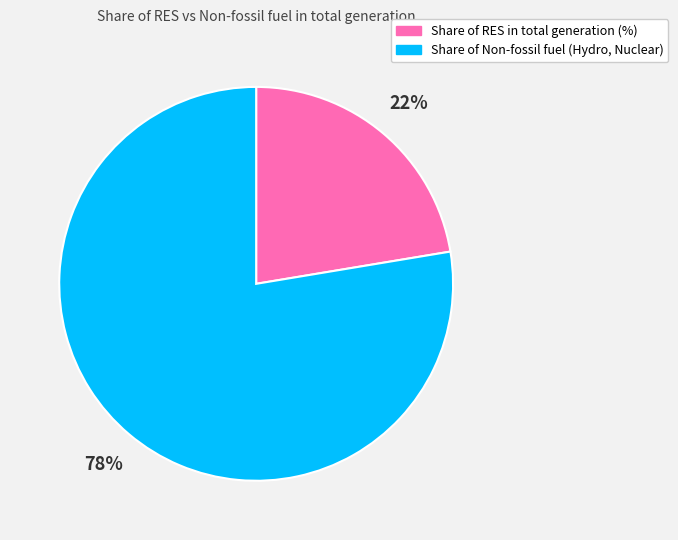

To the nearest percent, what is the average slice percentage?

50%